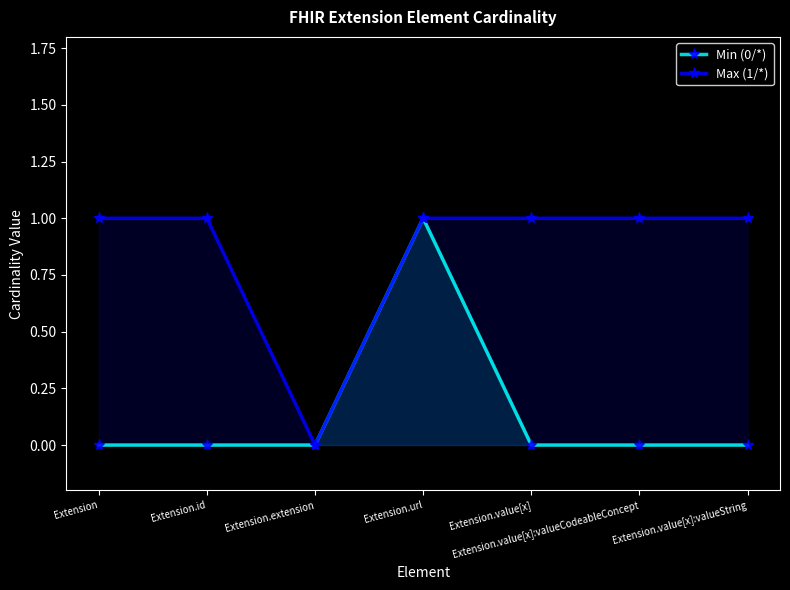

At how many categories does at least one series exceed 0?

6